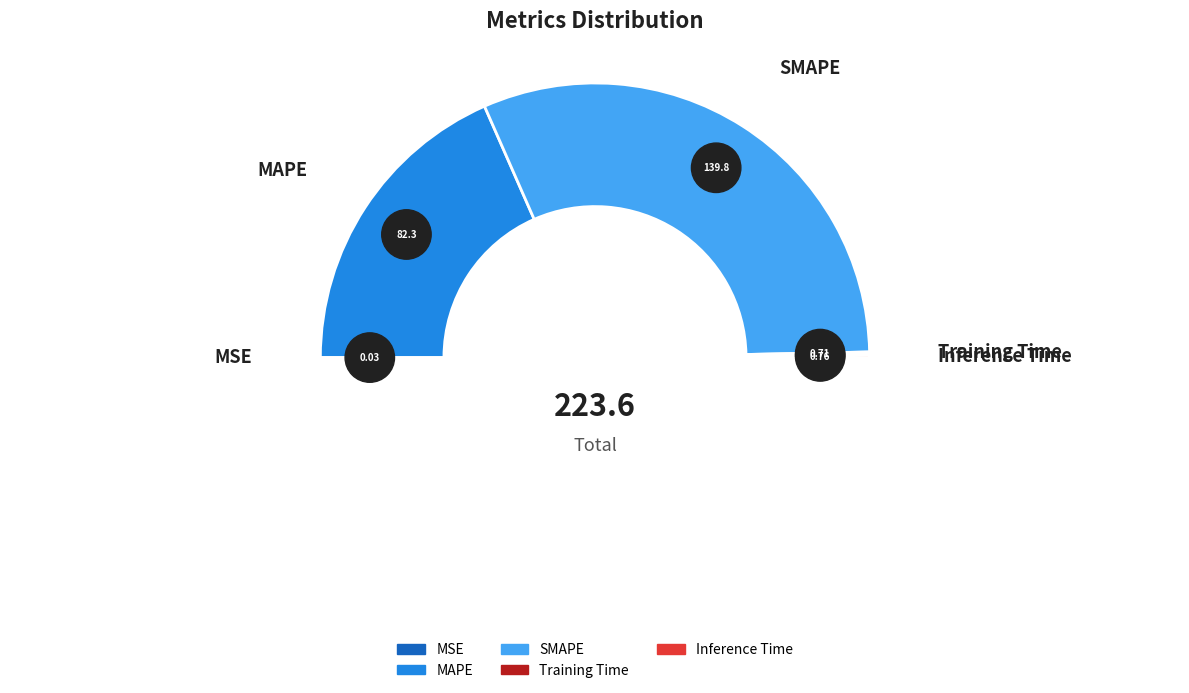

Which category has the biggest portion of the pie?

SMAPE